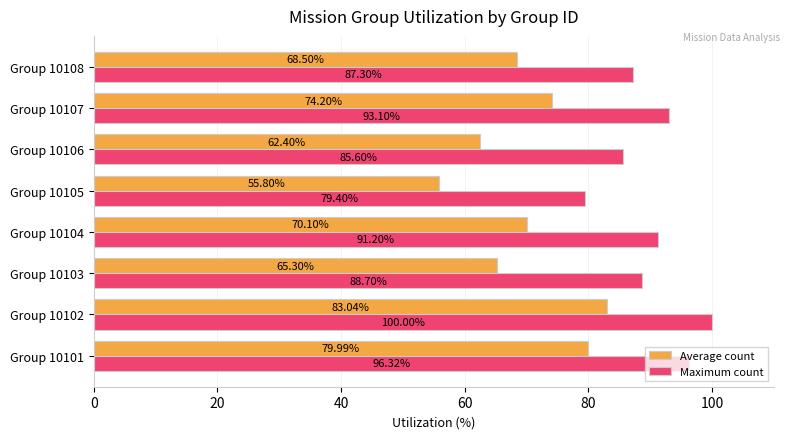

What is the sum of all Average count values?

559.3